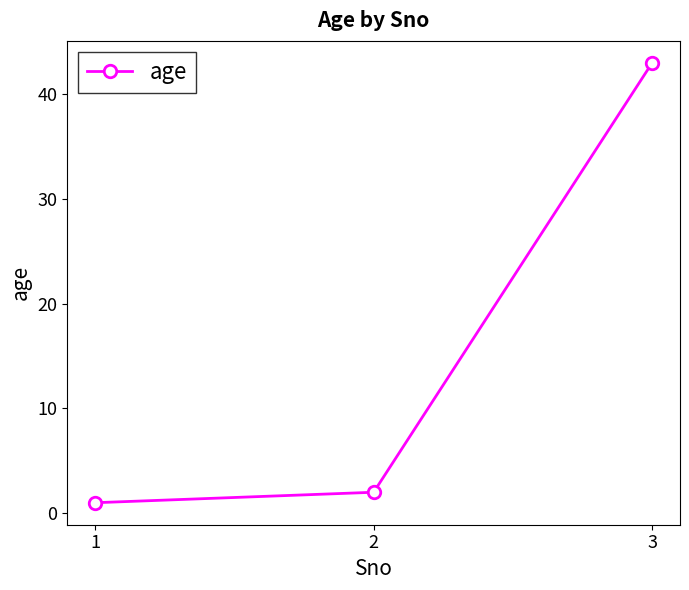

What is the difference between the maximum and minimum values?

42